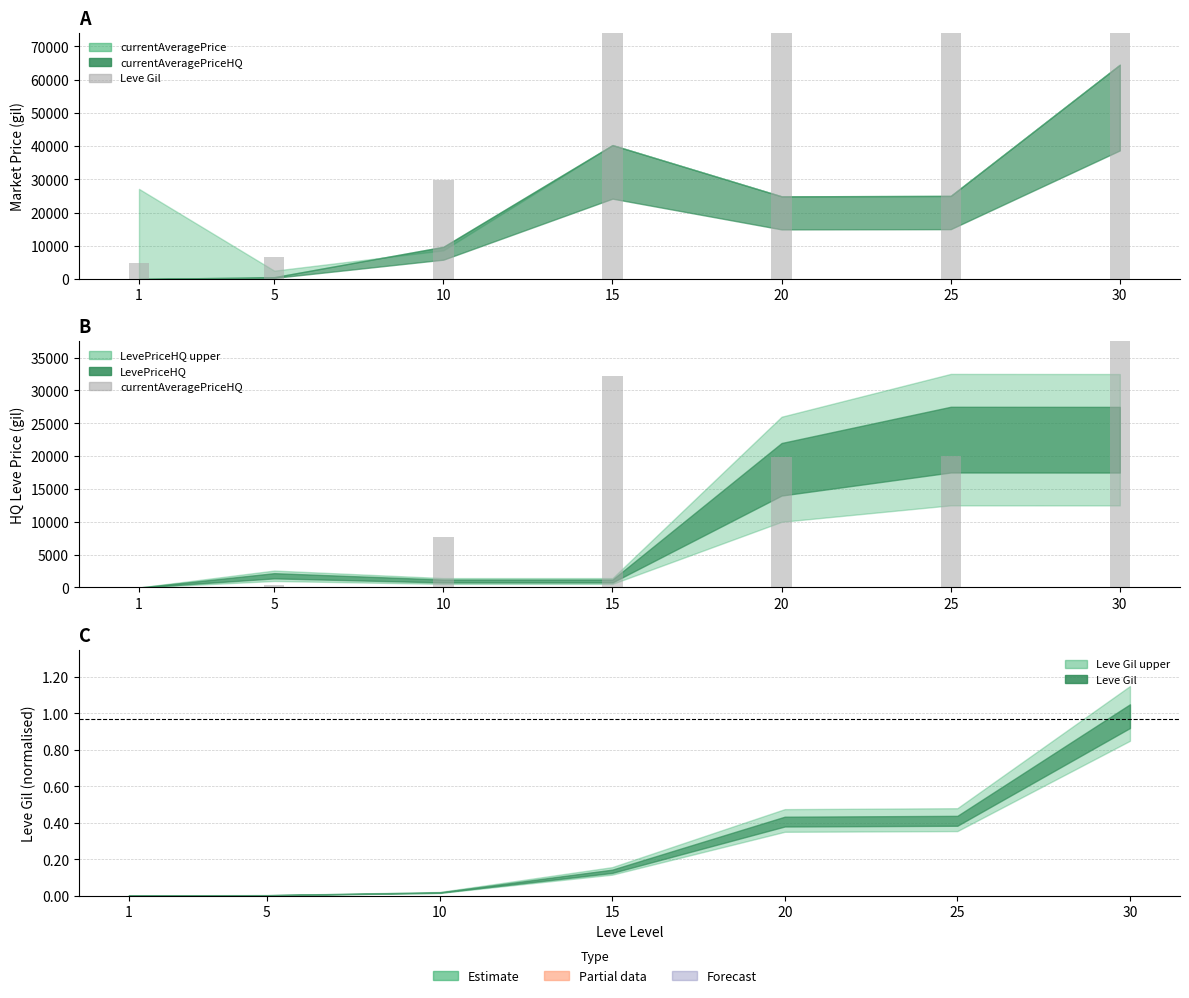

What is the greatest value displayed?

1566600.0